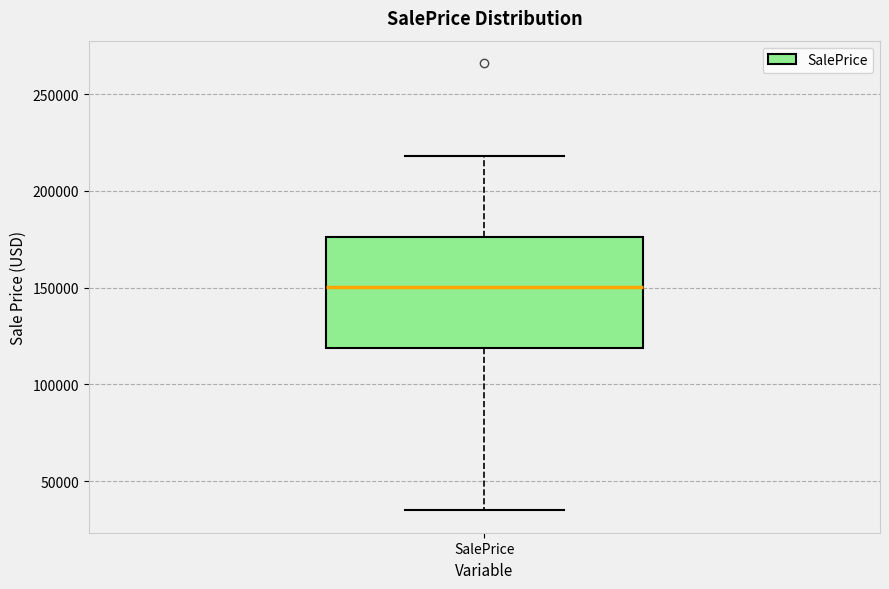

Transcribe this box plot: give where the median line is, the range the box spans, and where the two whiskers end, as read against the y-axis. The values are not printed on the chart, so give them approximately, as read against the axis.

median 150000, box 120000 to 175000, whiskers 35000 to 220000